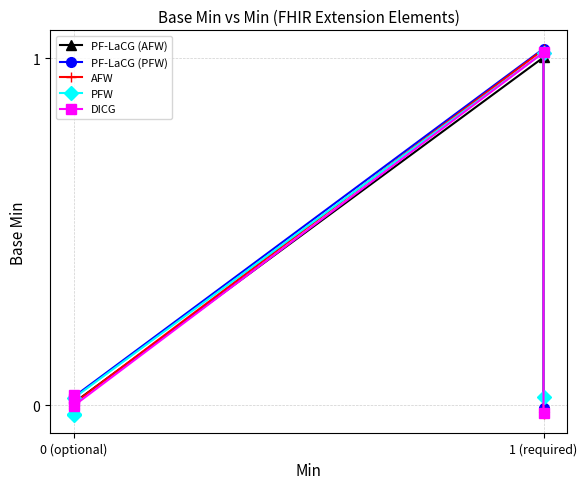

The PFW series shows -0.0 at 0 (optional). True or false?

True